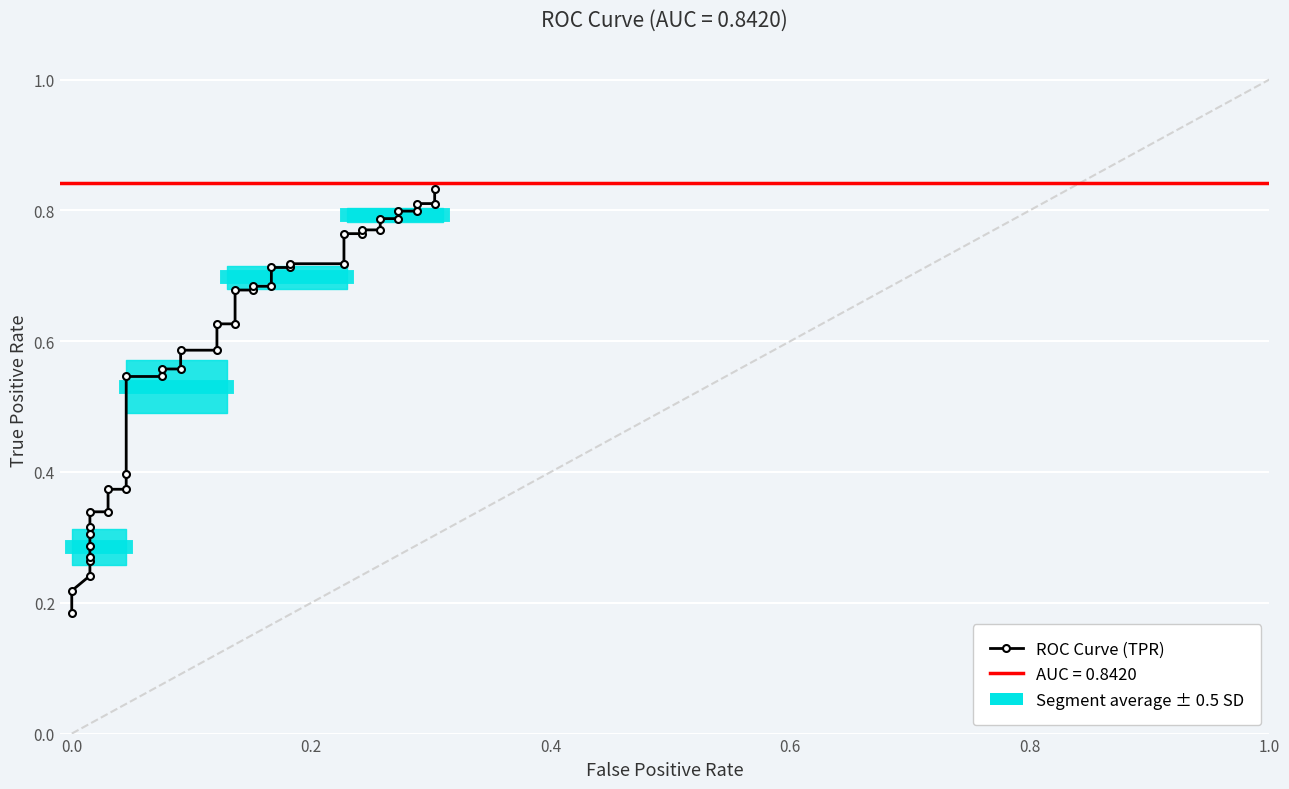

What is the difference between the maximum and minimum values?

0.6